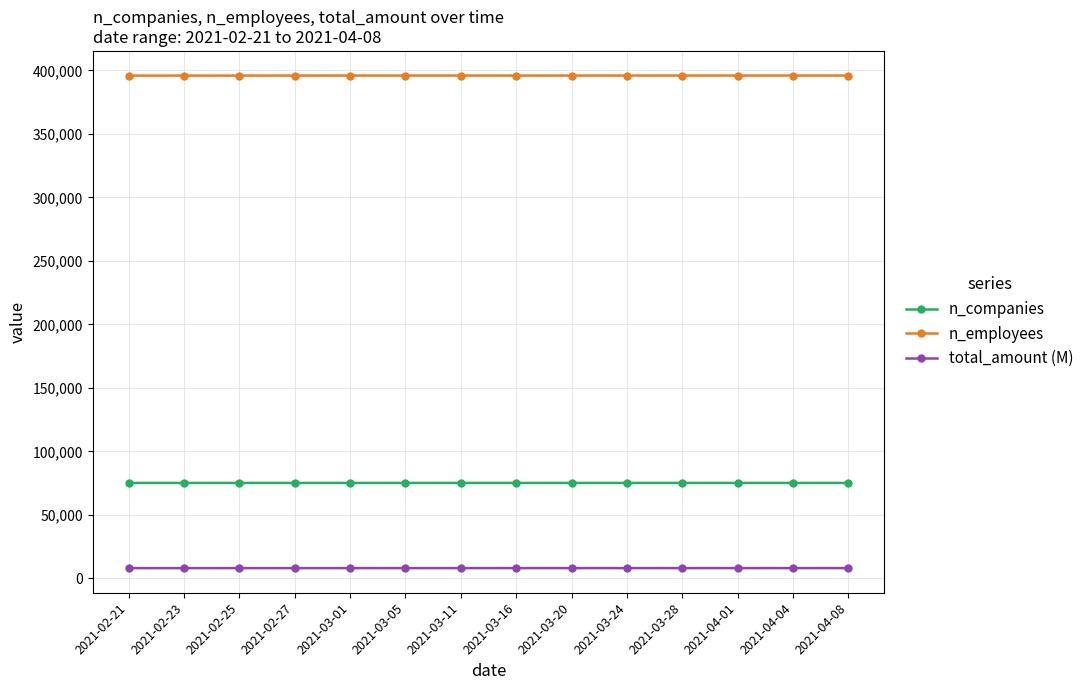

How many lines are shown in the chart?

3